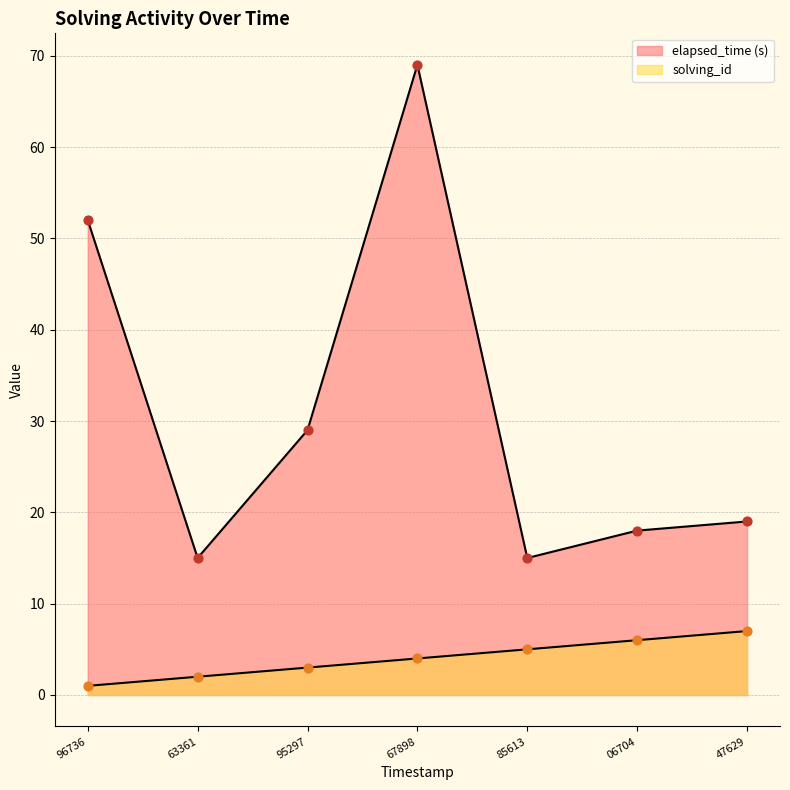

Is the value of elapsed_time at 96736 greater than the value of solving_id at 85613?

Yes